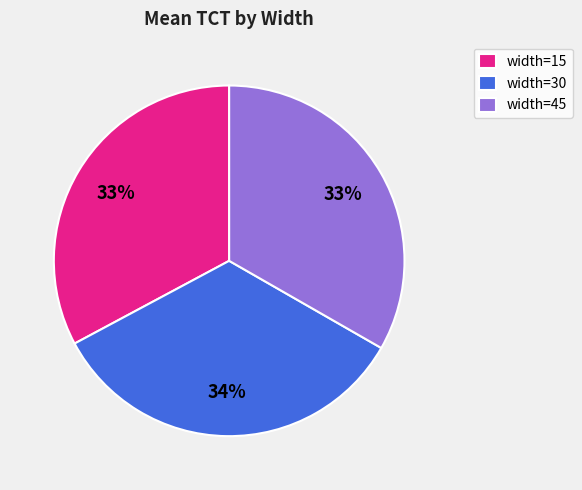

The width=45 slice represents 33% of the pie. True or false?

True